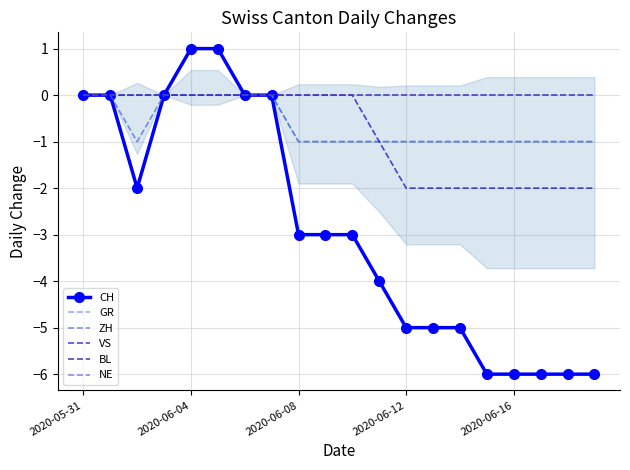

At which label is BL closest to 0?

2020-05-31